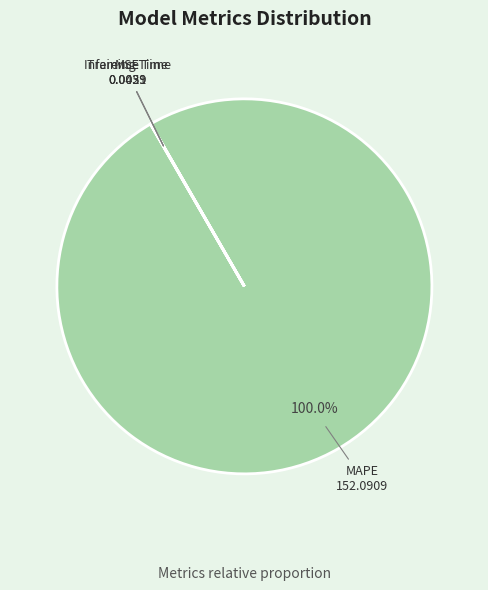

To the nearest percent, what is the average slice percentage?

25%